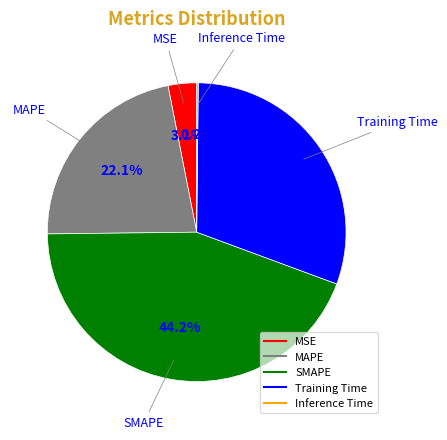

Which category has the biggest portion of the pie?

SMAPE